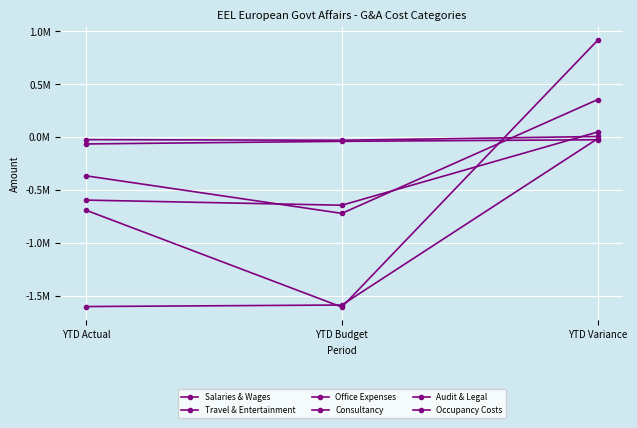

Which label corresponds to the smallest value in the chart?

YTD Budget